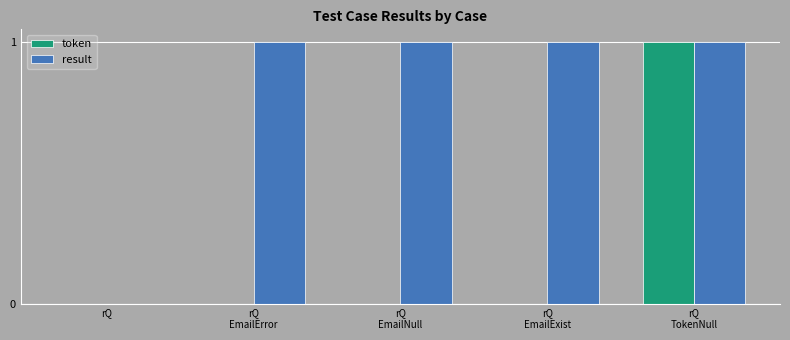

The token series shows 0 at rQ
EmailExist. True or false?

True